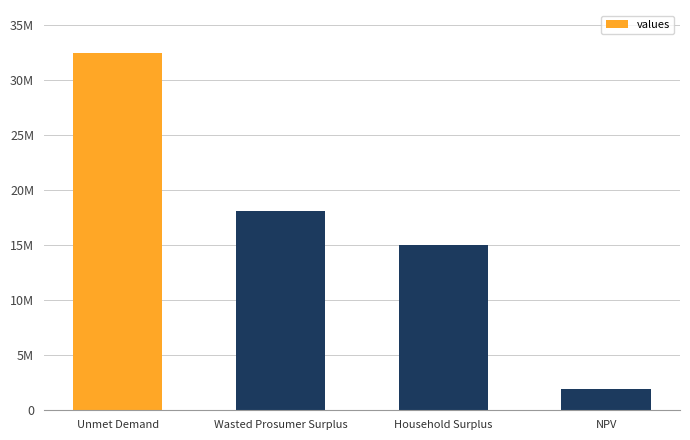

What is the change in value from Unmet Demand to Wasted Prosumer Surplus?

-14359763.4